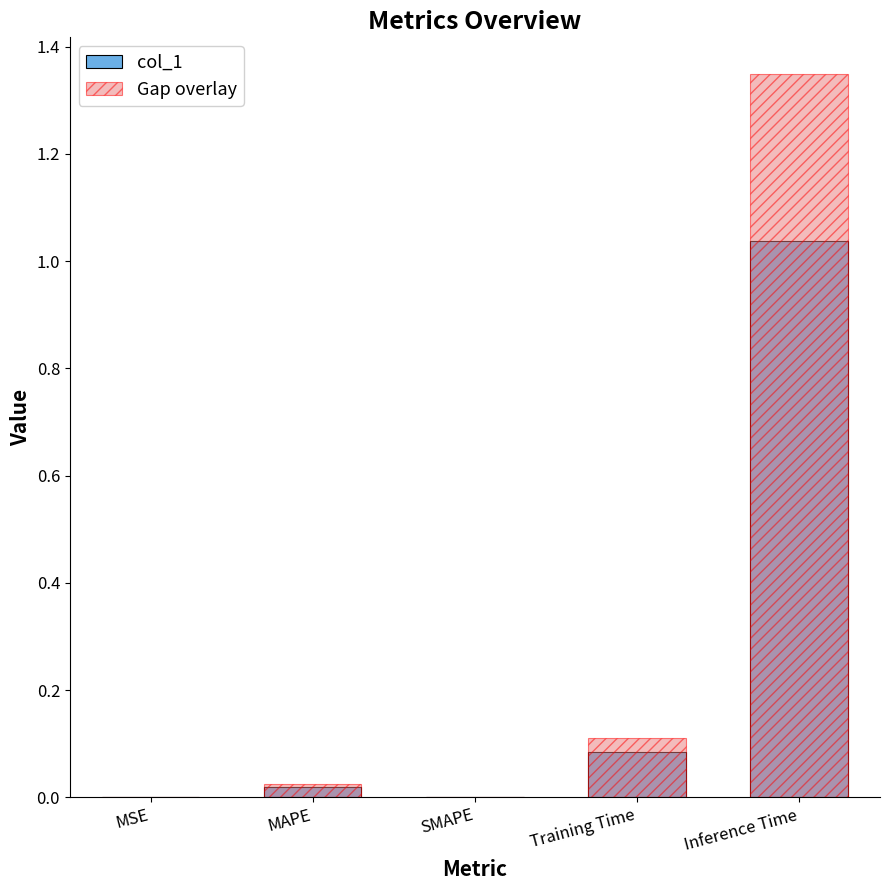

How many positive values does the col_1 series have?

4